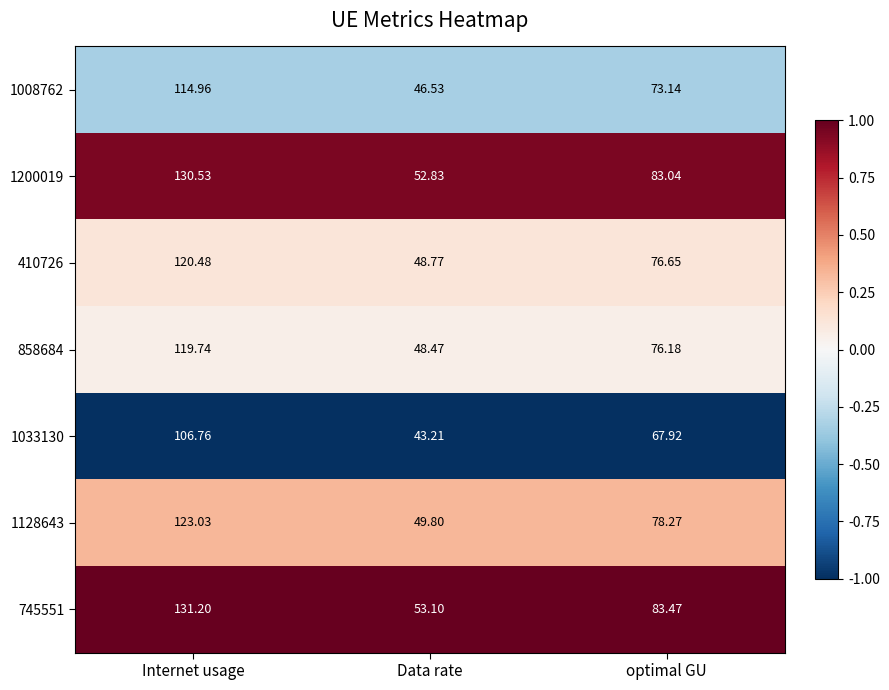

Rank the categories by 410726 value from highest to lowest.

Internet usage, optimal GU, Data rate